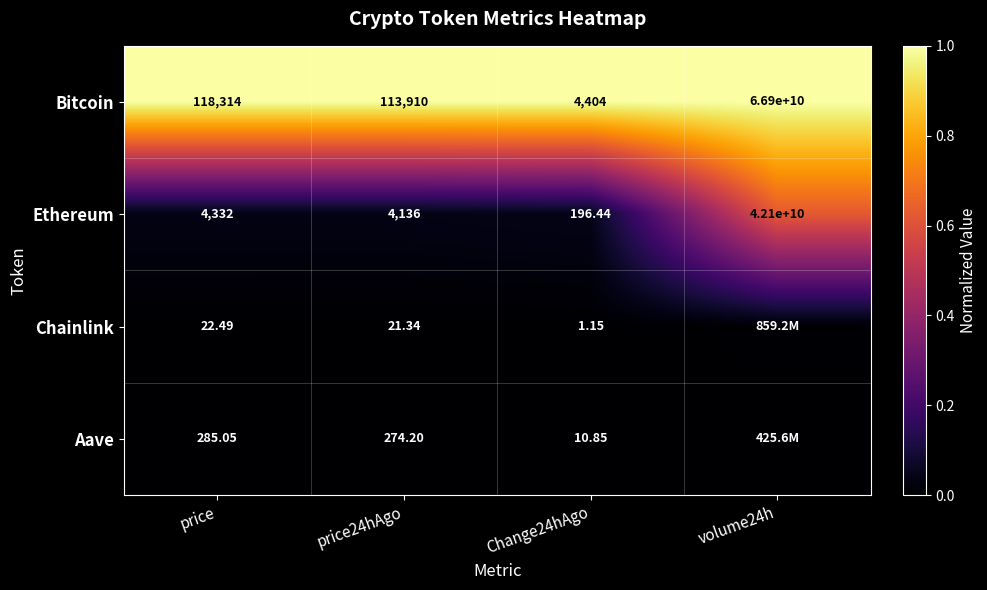

Which series changed the most between price and price24hAgo?

Bitcoin